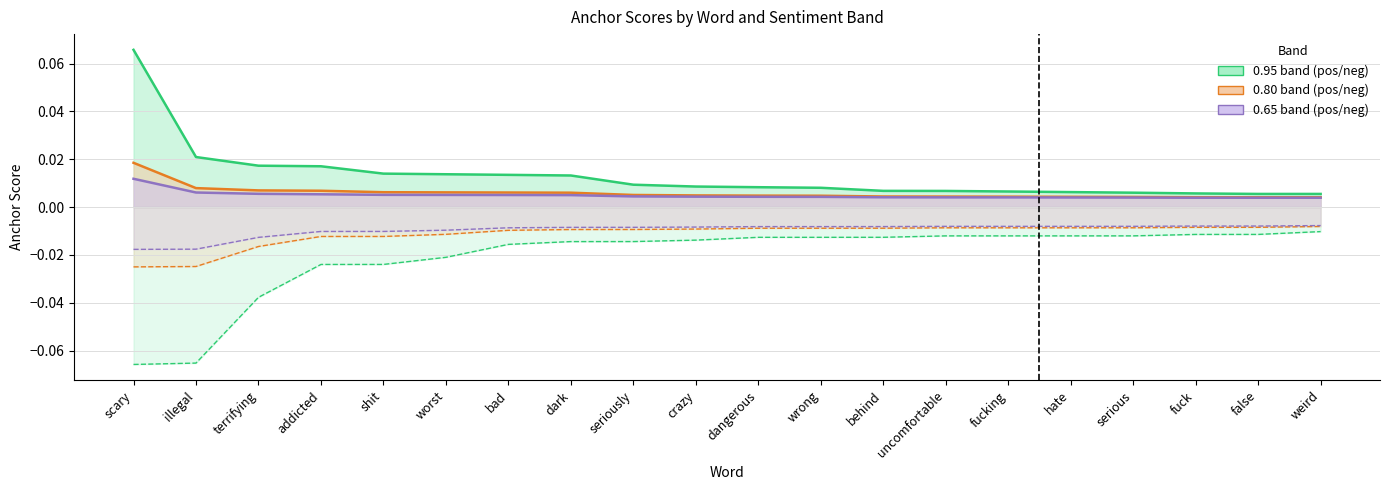

At fuck, list the series in order from smallest to largest.

0.95-negative anchor score, 0.8-negative anchor score, 0.65-negative anchor score, 0.65-positive anchor score, 0.8-positive anchor score, 0.95-positive anchor score